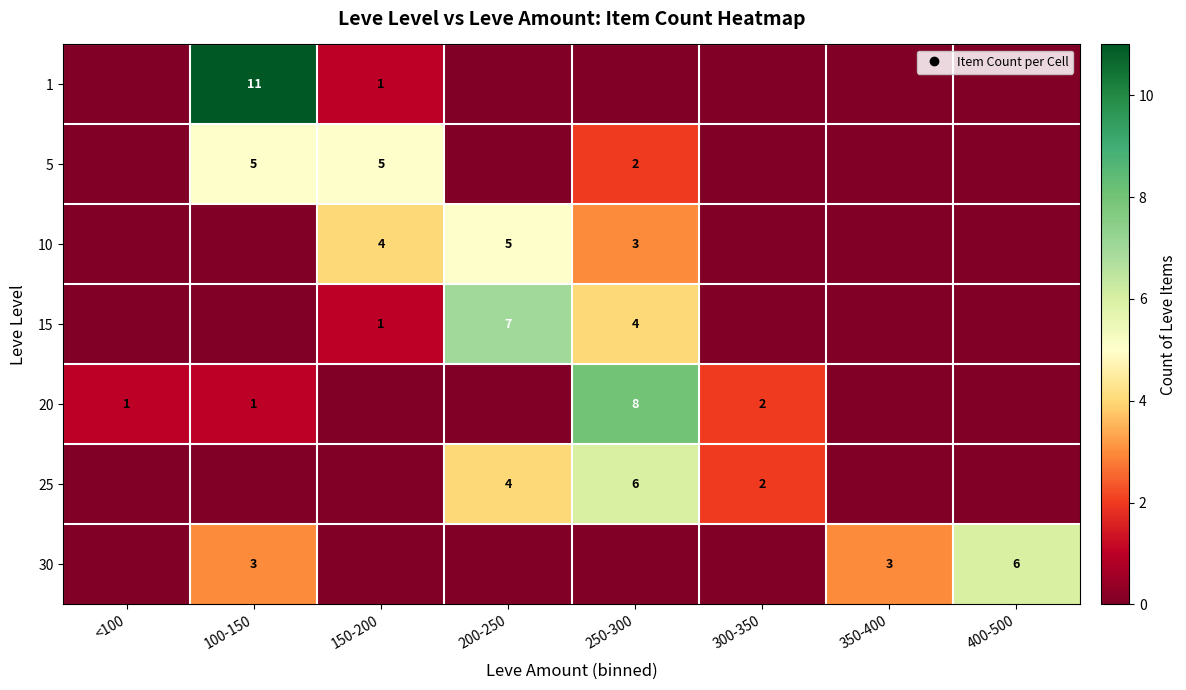

What is the spread (max minus min) of values at 400-500?

6